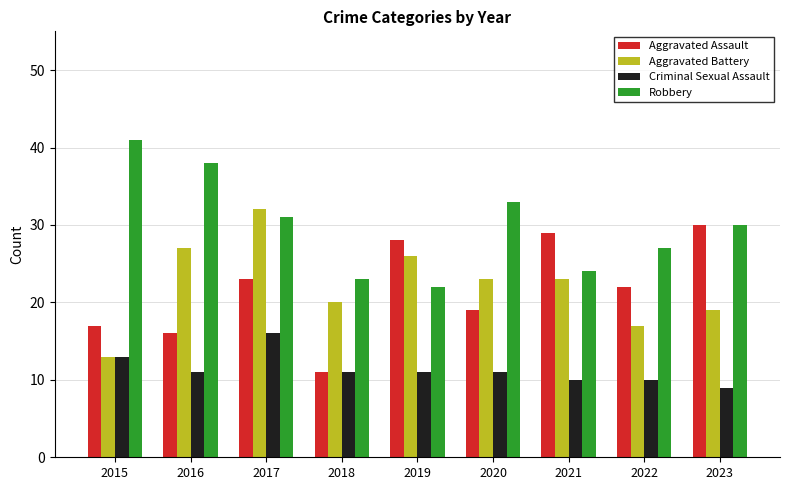

Reading left to right, transcribe all the data shown in this chart.

Aggravated Assault: 17	16	23	11	28	19	29	22	30
Aggravated Battery: 13	27	32	20	26	23	23	17	19
Criminal Sexual Assault: 13	11	16	11	11	11	10	10	9
Robbery: 41	38	31	23	22	33	24	27	30